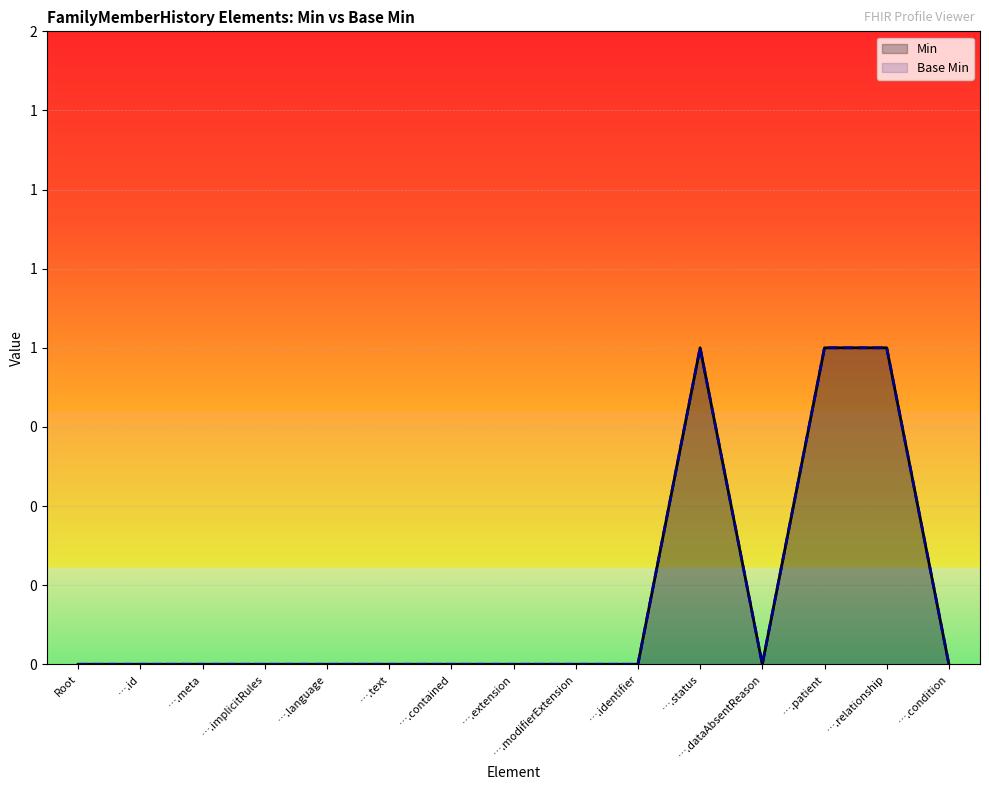

The value of Base Min at ….id is 0. True or false?

True